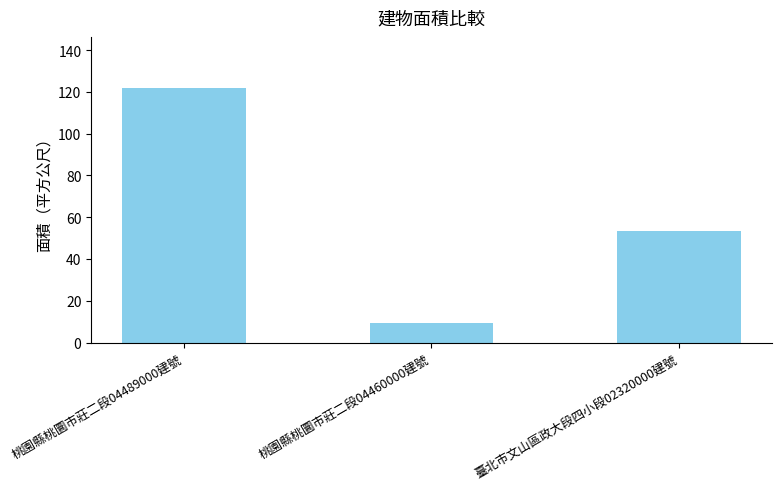

What is the smallest value displayed?

9.3